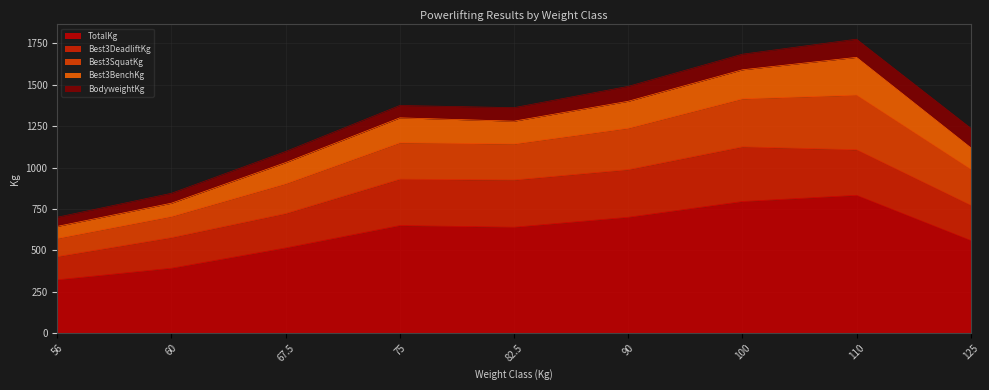

True or false: Best3SquatKg has a value of 217.5 at 82.5.

True